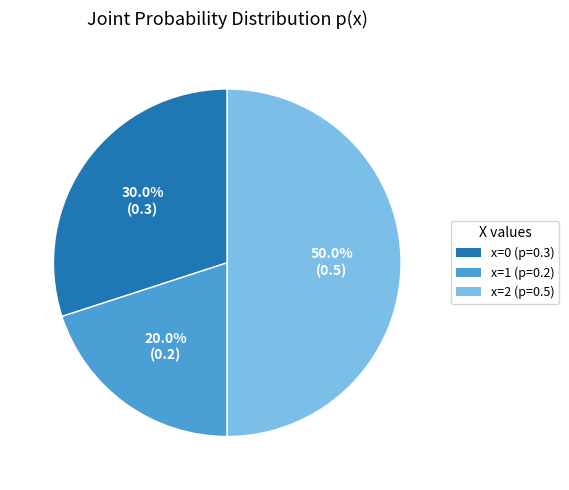

How many slices are in this pie chart?

3